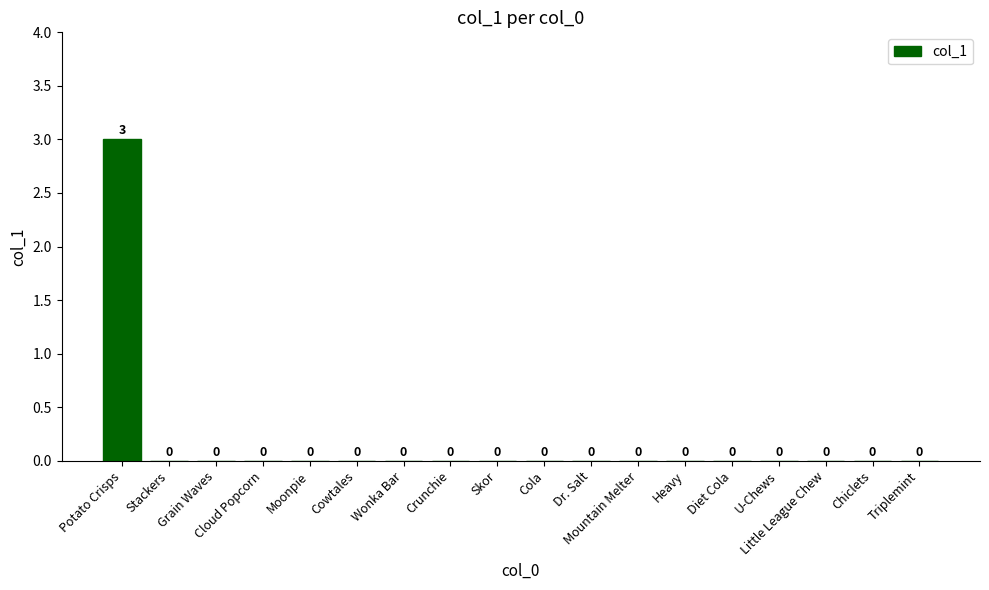

Which label corresponds to the largest value in the chart?

Potato Crisps